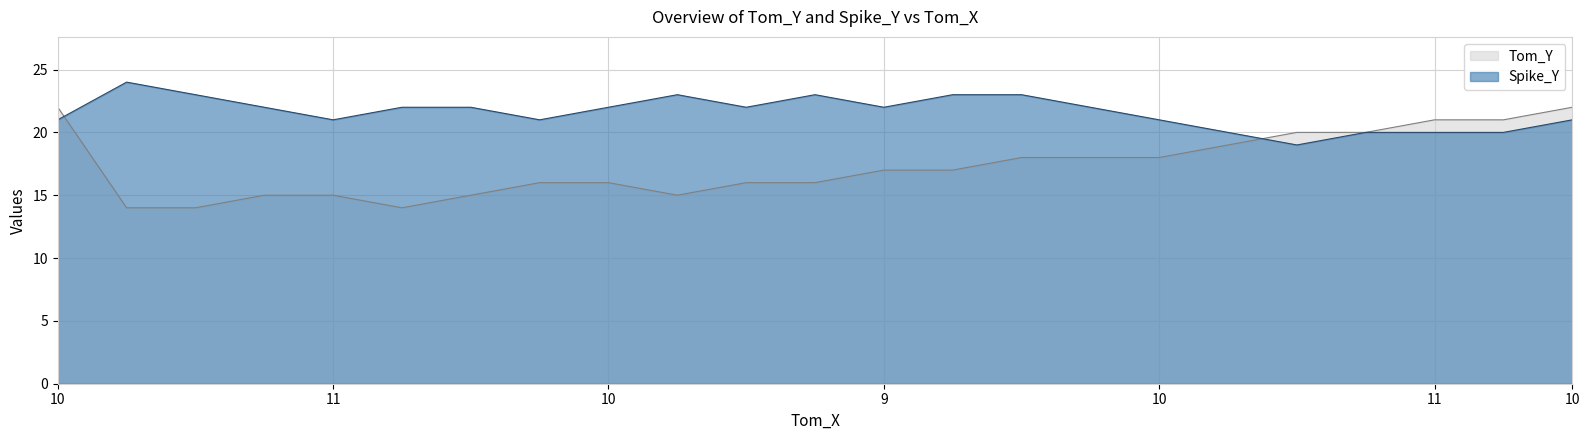

What is the sum of all Spike_Y values?

497